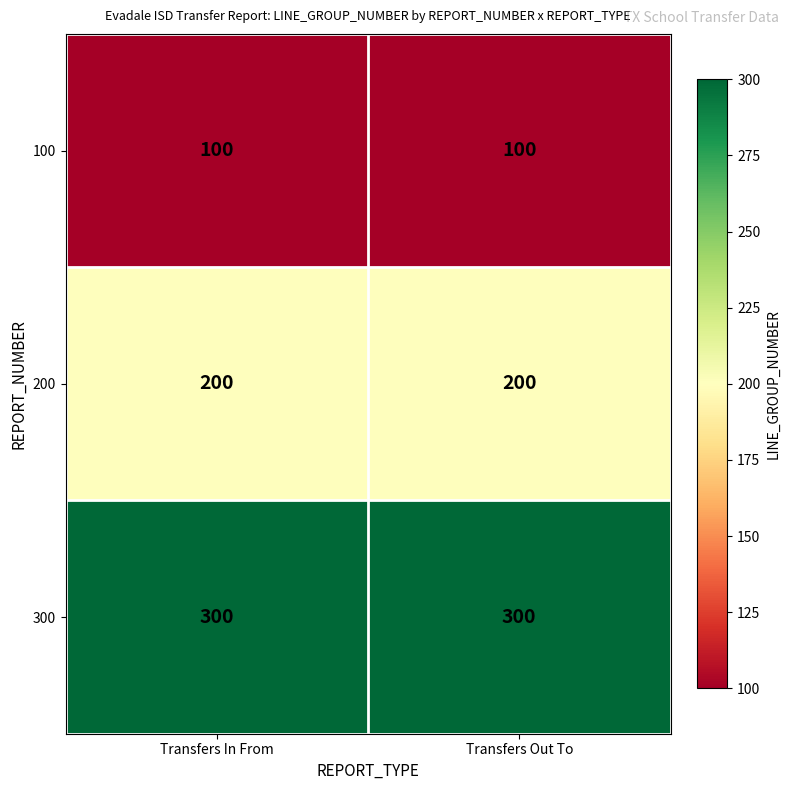

What is the maximum value for 300?

300